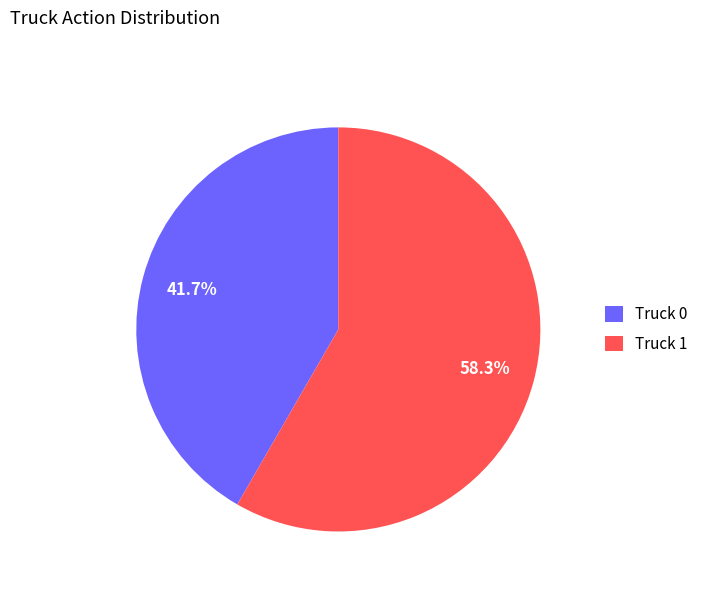

Rank the categories by value from lowest to highest.

Truck 0, Truck 1